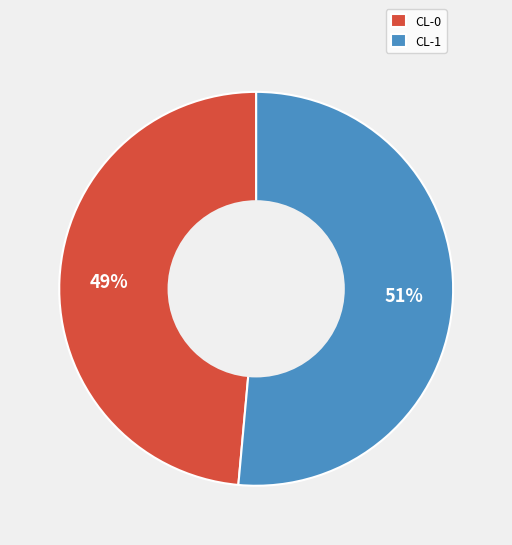

To the nearest percent, what portion does CL-0 represent?

49%